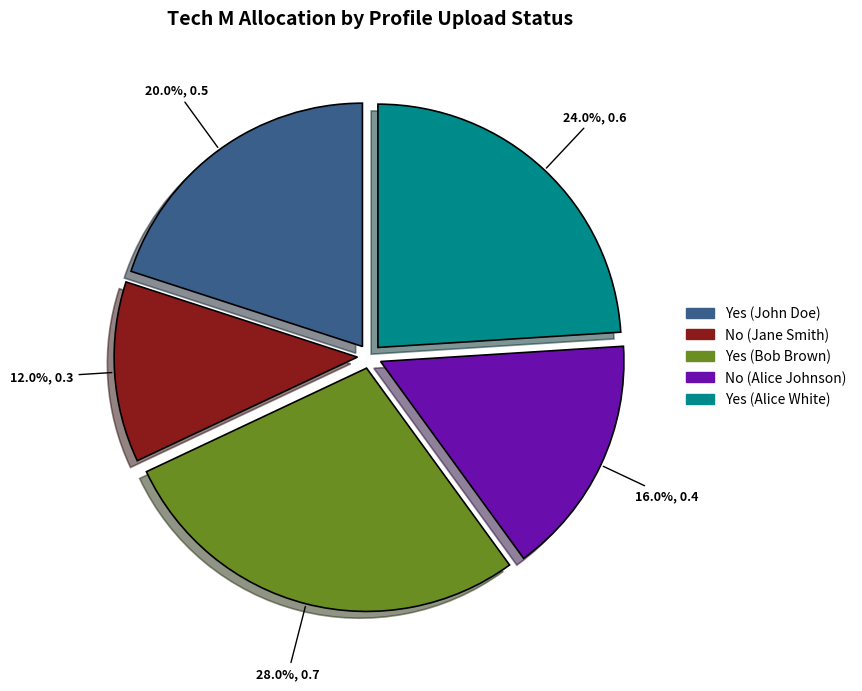

What is the smallest slice in the pie chart?

No (Jane Smith)